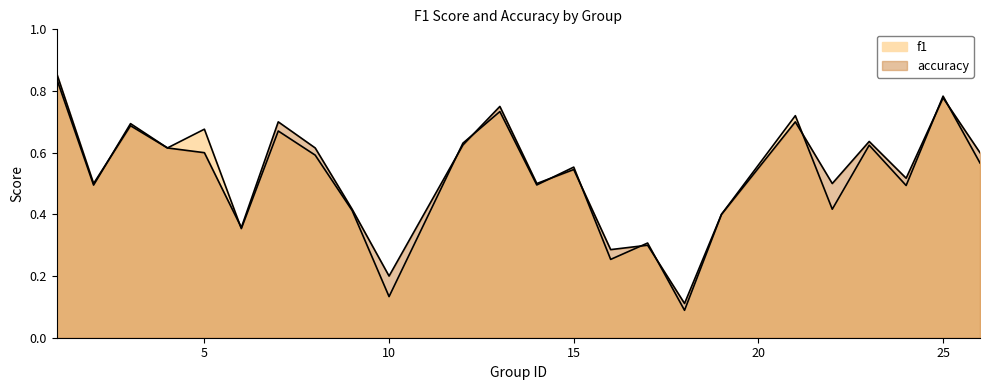

At which category does f1 reach its first local valley?

2